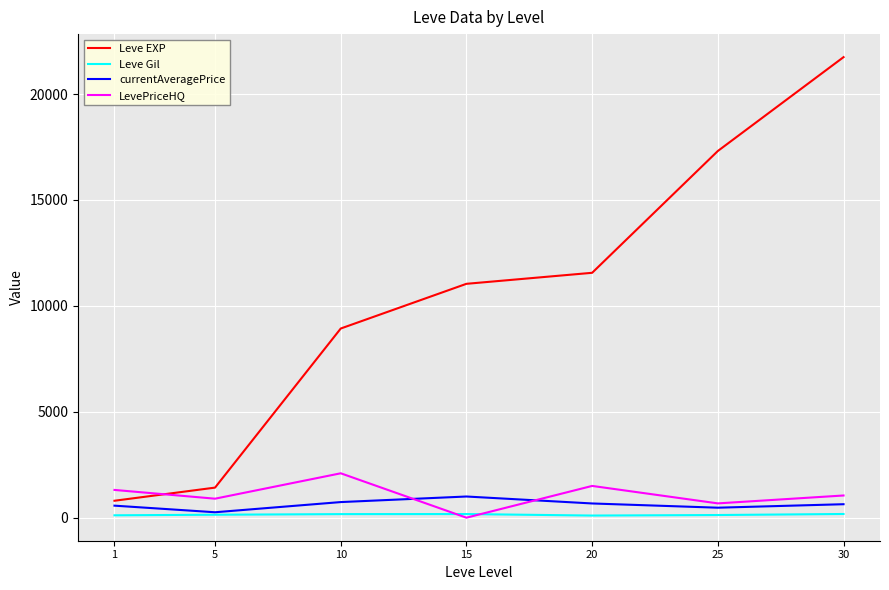

True or false: Leve EXP and LevePriceHQ intersect in this chart.

True